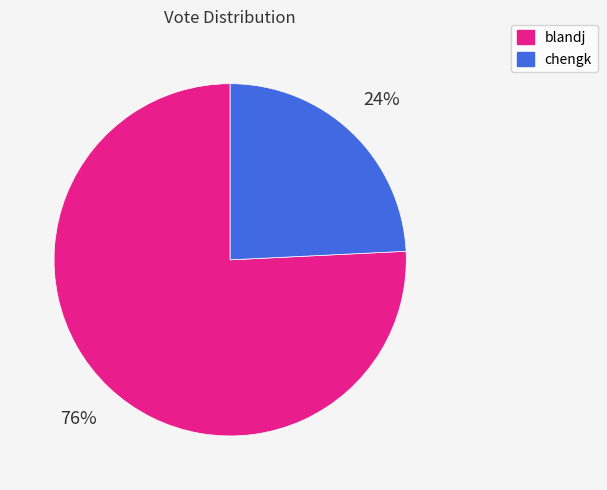

To the nearest percent, what percentage of the pie is chengk?

24%